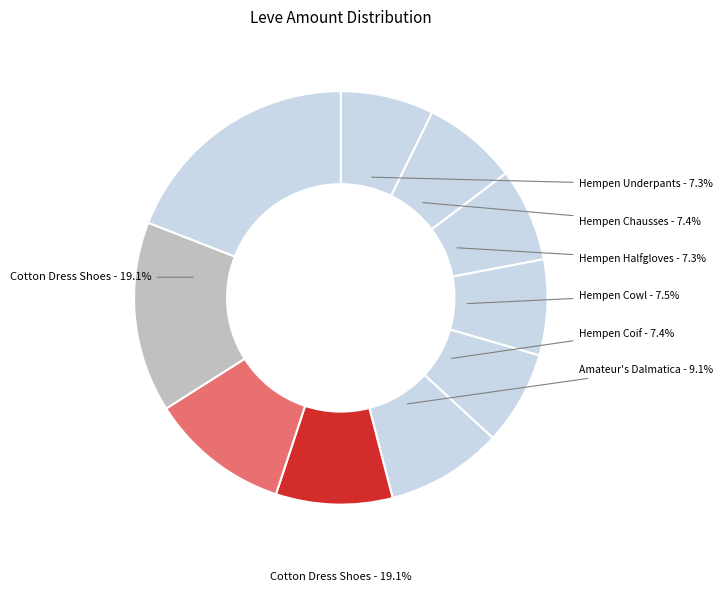

To the nearest percent, what portion does Amateur's Dalmatica represent?

9%